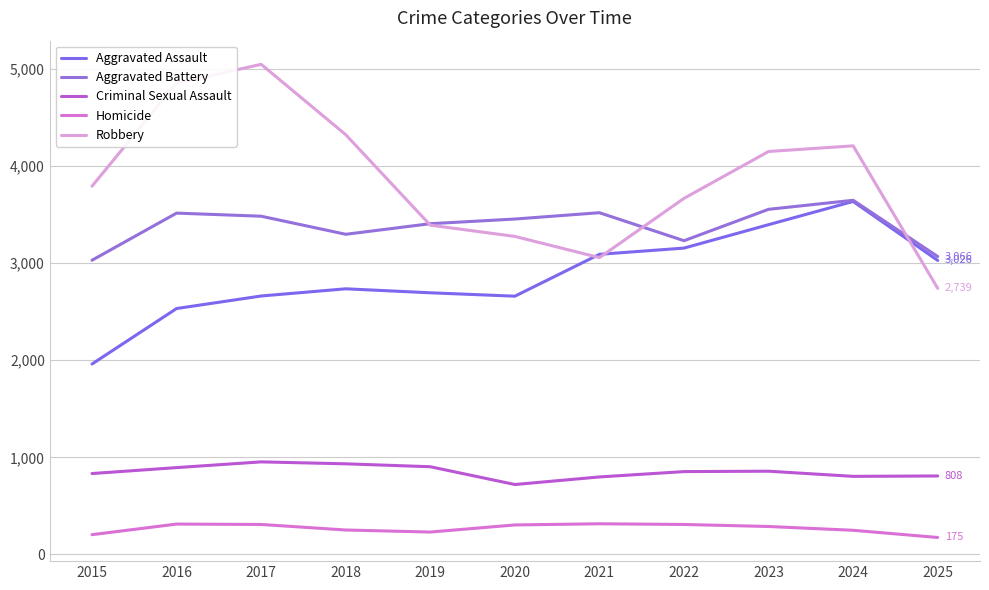

What is the approximate value of Criminal Sexual Assault at 2025, to the nearest 50?

800